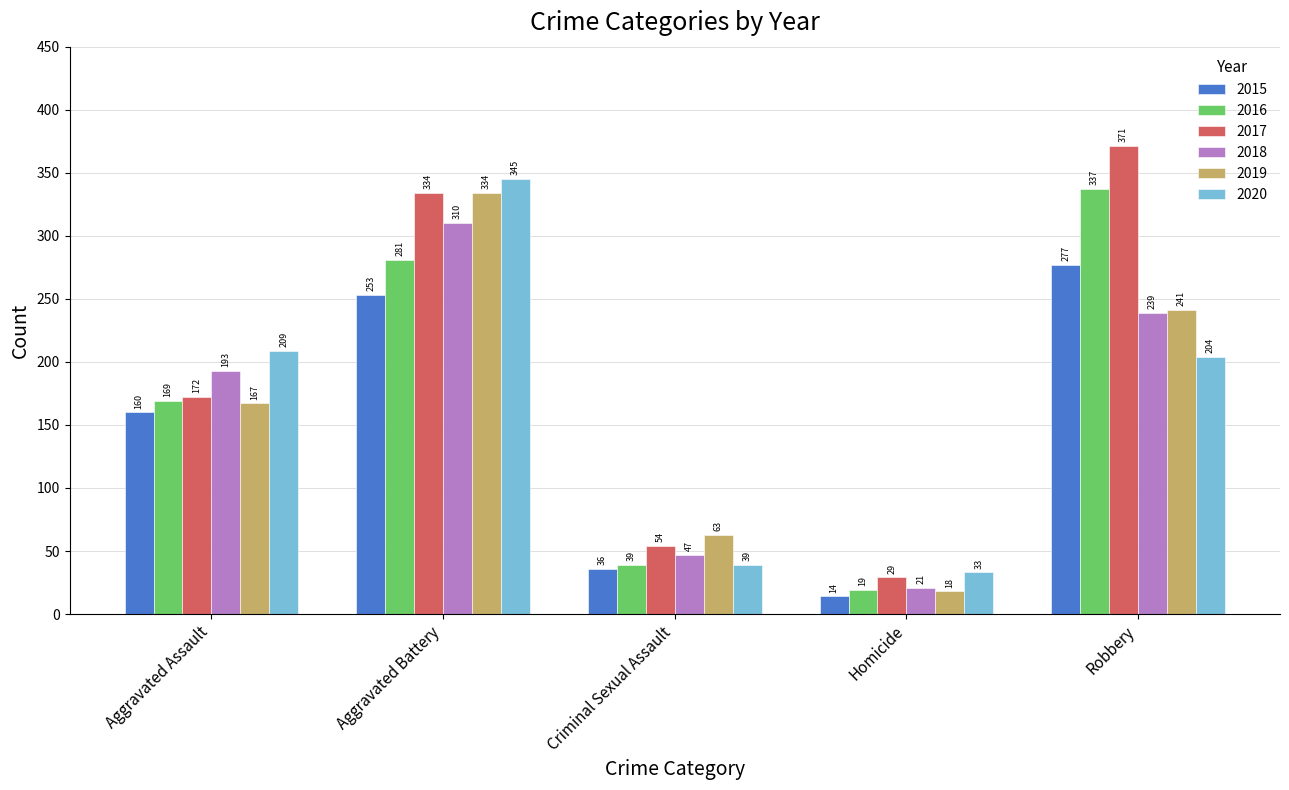

At Aggravated Assault, list the series in order from largest to smallest.

2020, 2018, 2017, 2016, 2019, 2015